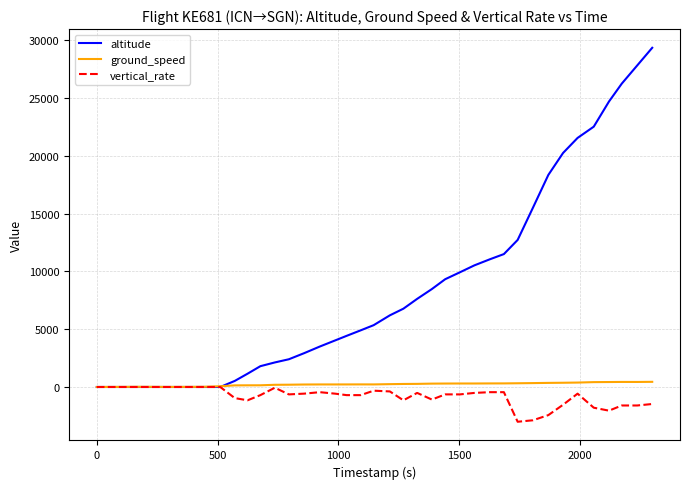

Which series has the widest spread of values?

altitude